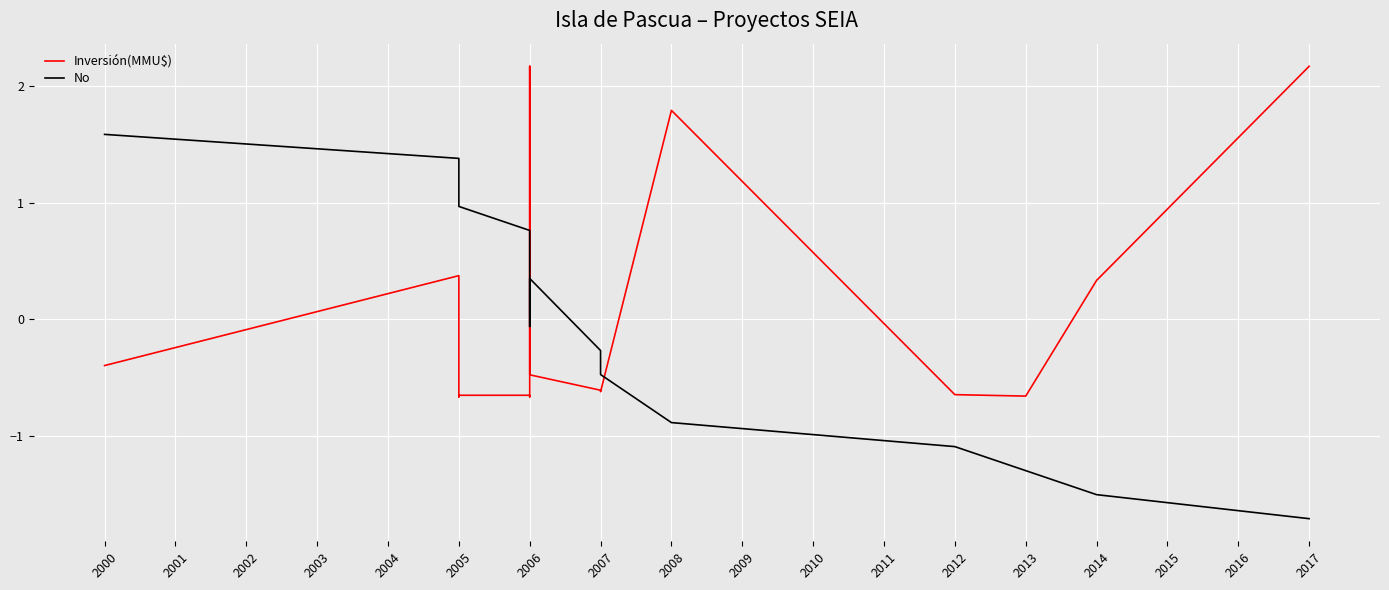

What is the highest value of the Inversión(MMU$) series?

2.2